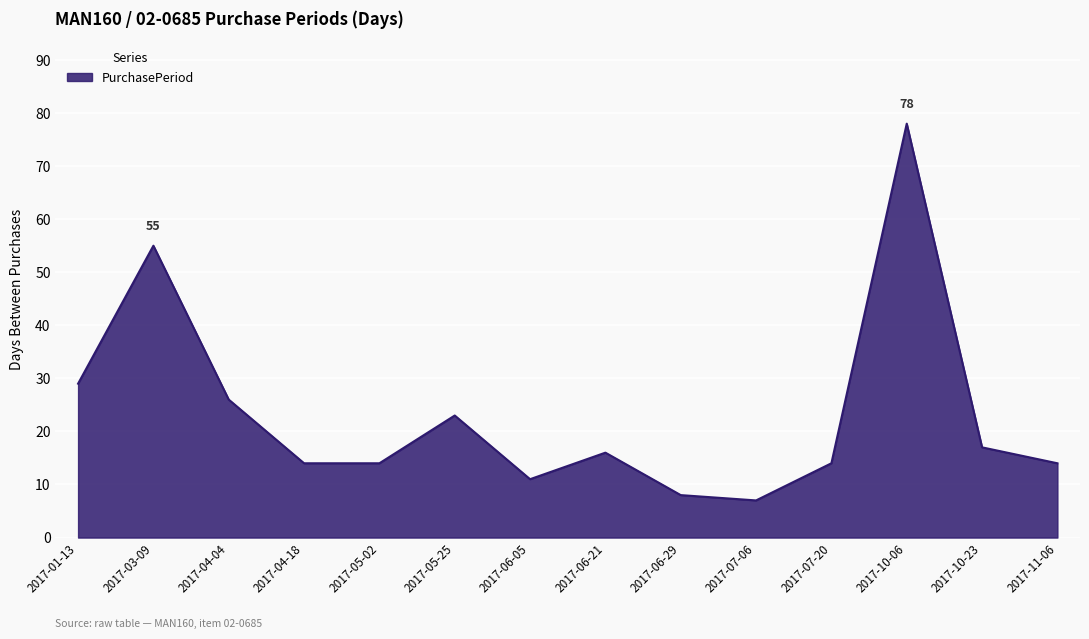

Read the value at 2017-05-02.

14